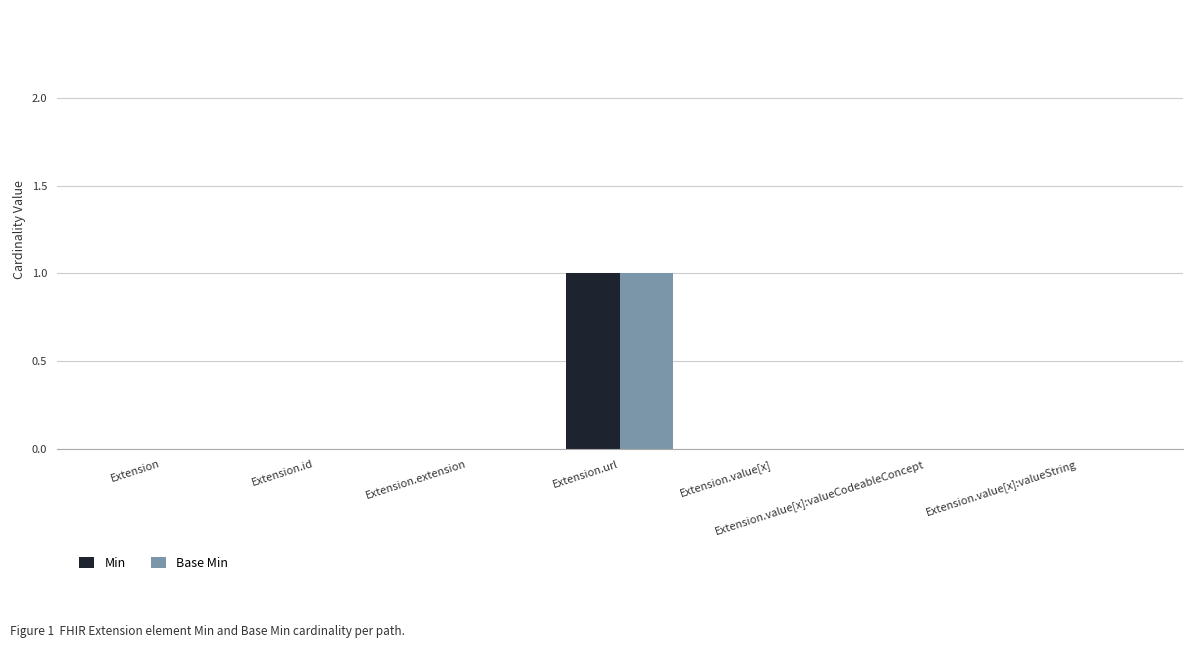

Which label corresponds to the largest value in the chart?

Extension.url